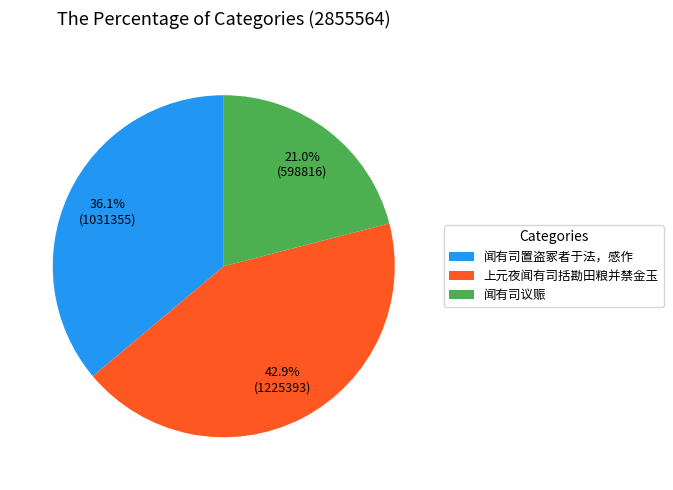

Between 闻有司置盗冢者于法，感作 and 闻有司议赈, which is larger?

闻有司置盗冢者于法，感作